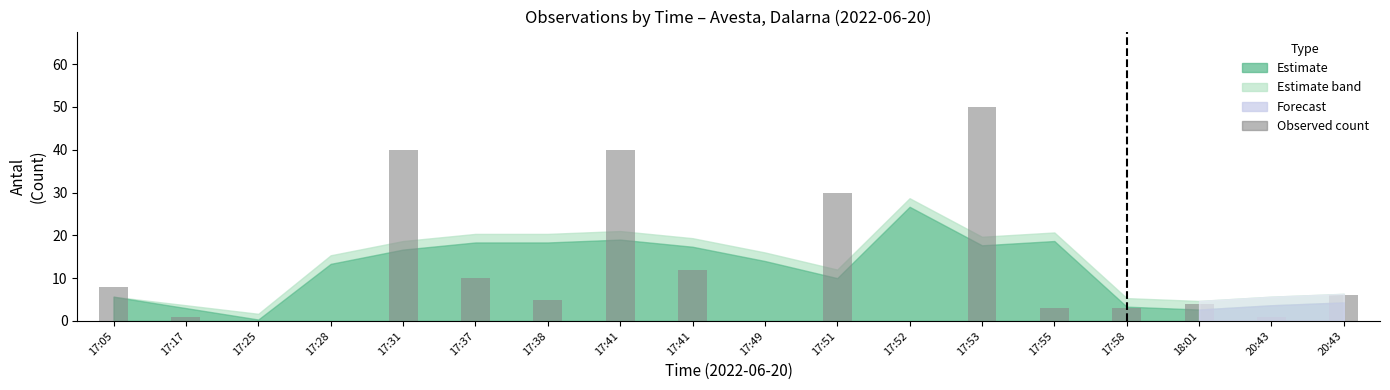

How many data points does each series have?

18